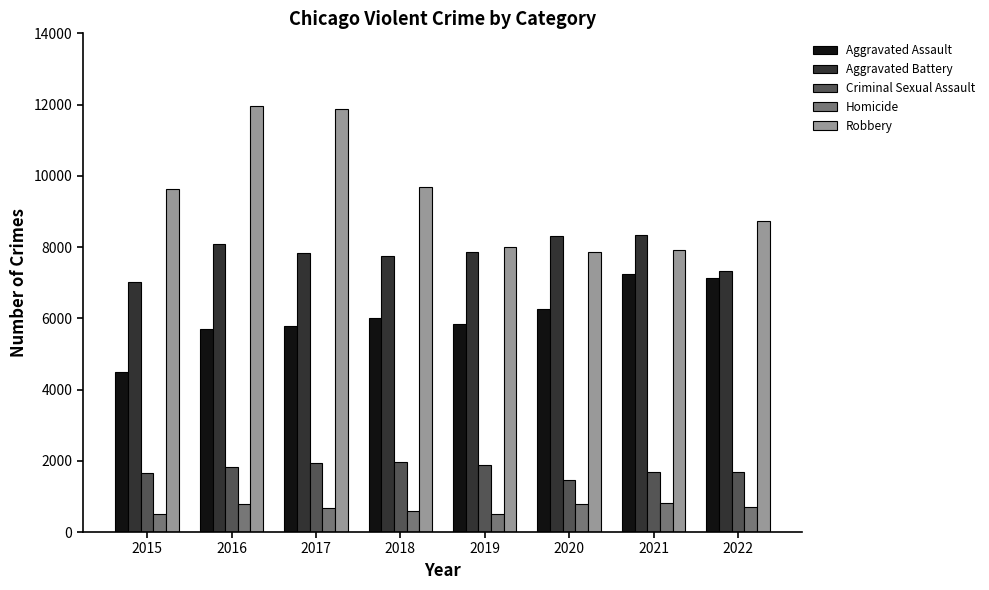

Are the bars grouped side by side (vs. stacked)?

Yes